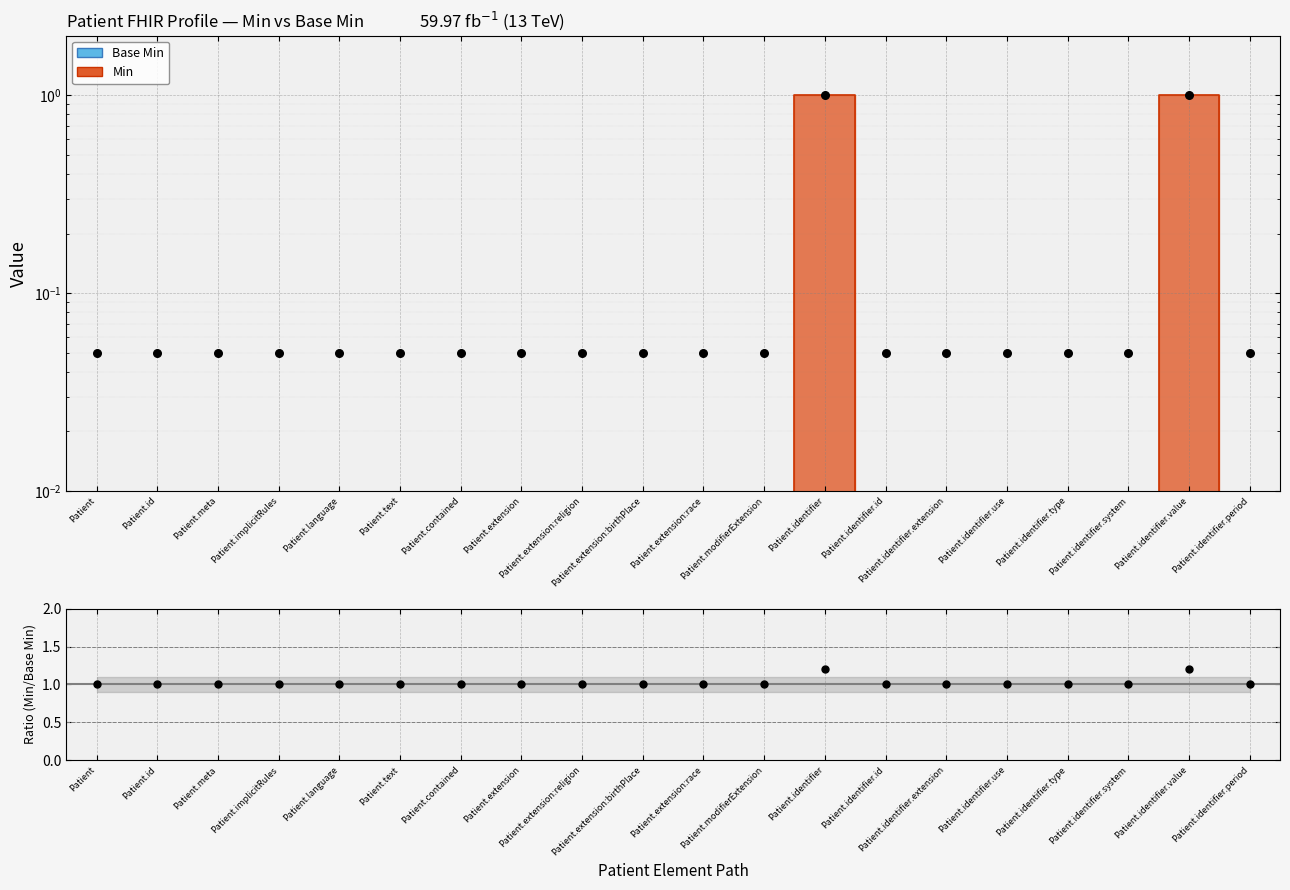

At which category is the sum across all series the highest?

Patient.identifier